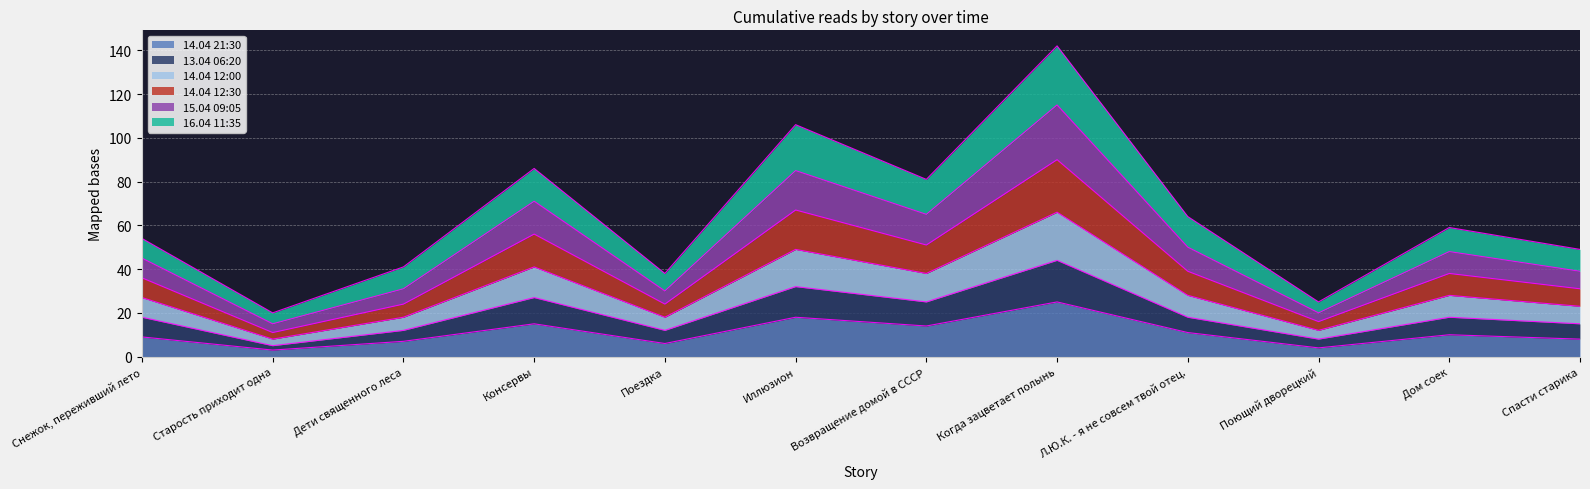

Is it true that 14.04 21:30 equals 3 at Старость приходит одна?

True